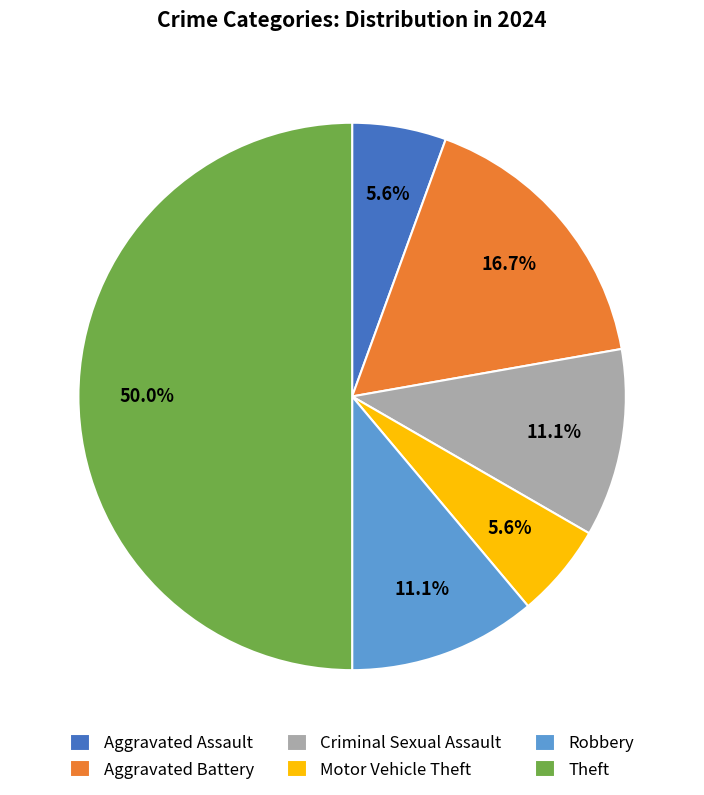

What is the largest slice in the pie chart?

Theft